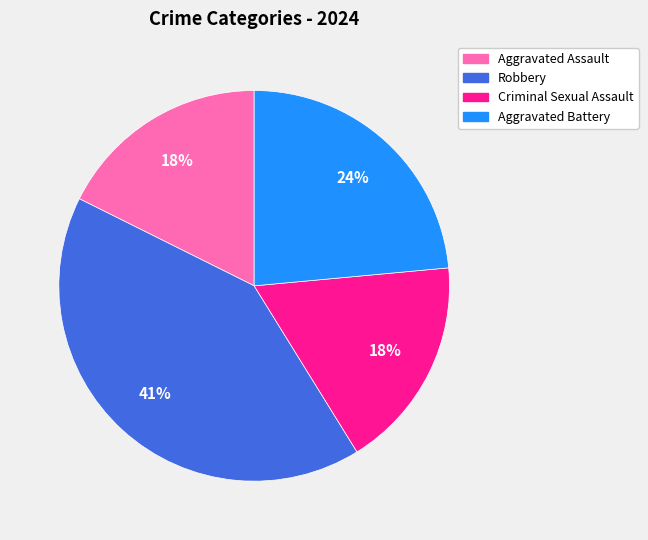

Does Aggravated Assault represent more than half of the total?

No